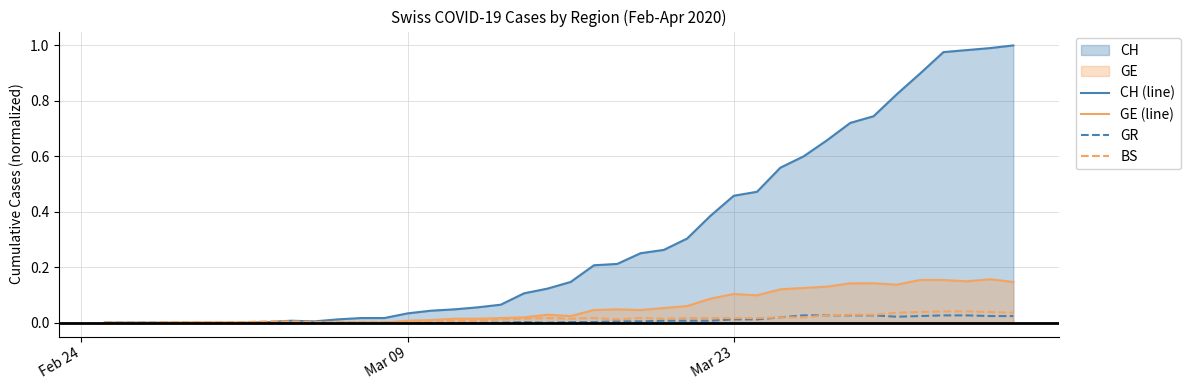

True or false: GE (line) has more than 1 points higher than both neighbors.

True